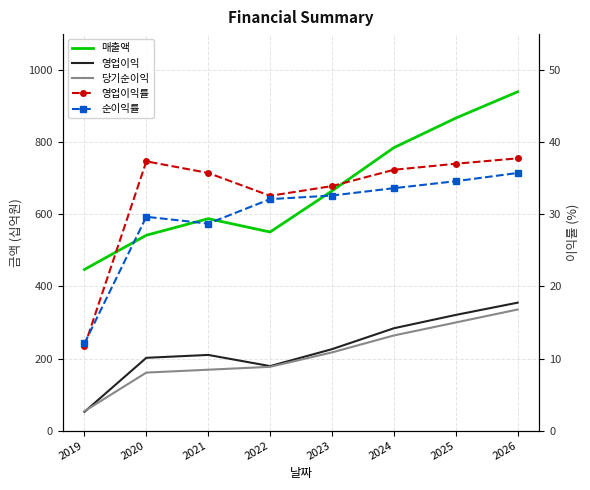

Is the value of 영업이익률 at 2020 greater than the value of 당기순이익 at 2022?

No